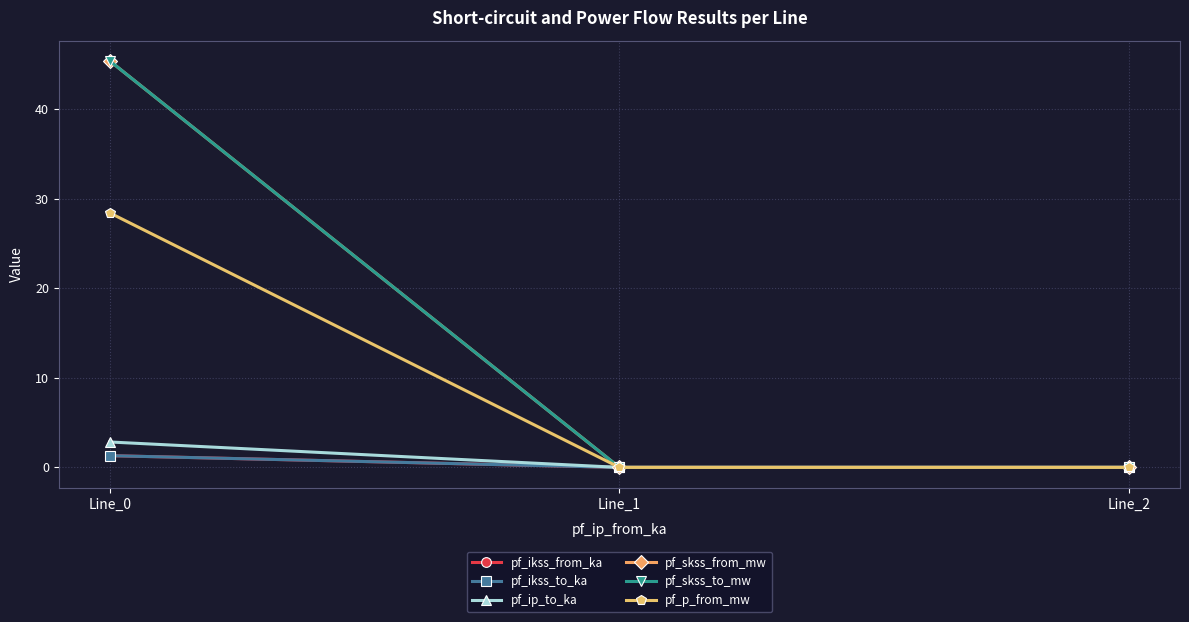

Does the chart have visible grid lines?

Yes